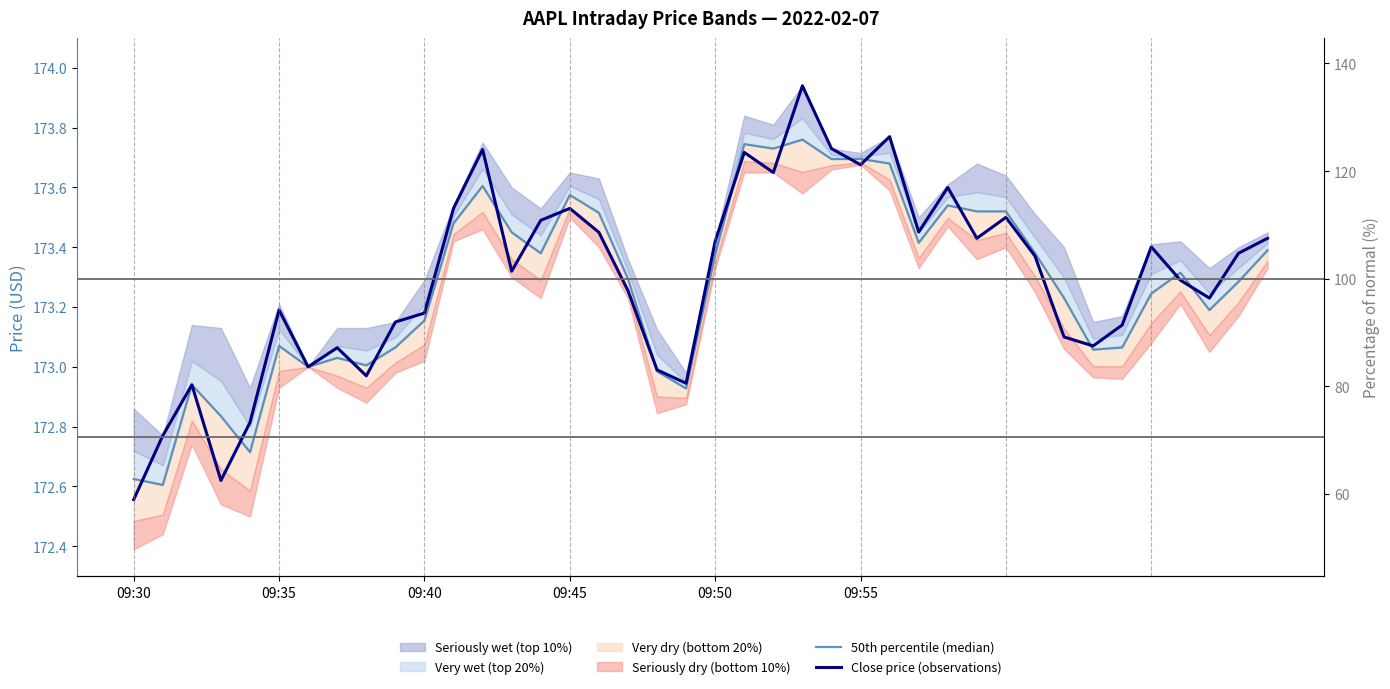

How many lines are shown in the chart?

2